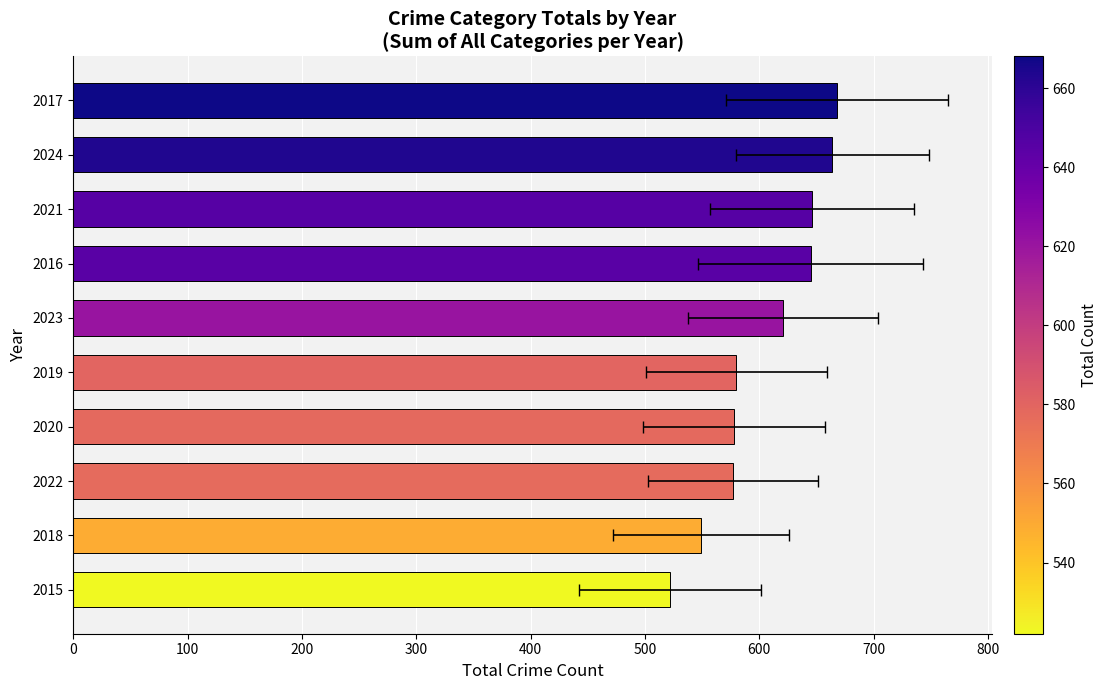

The value at 100 is 549. True or false?

True